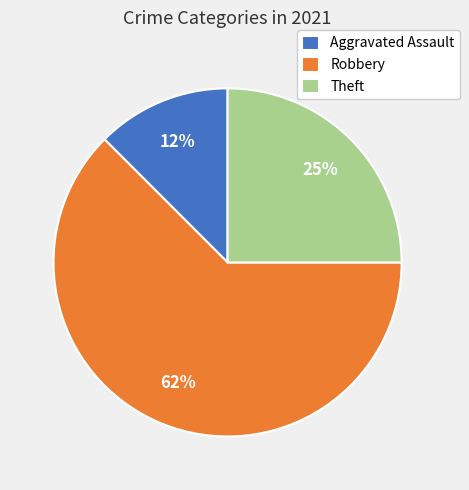

How many segments does this pie chart have?

3